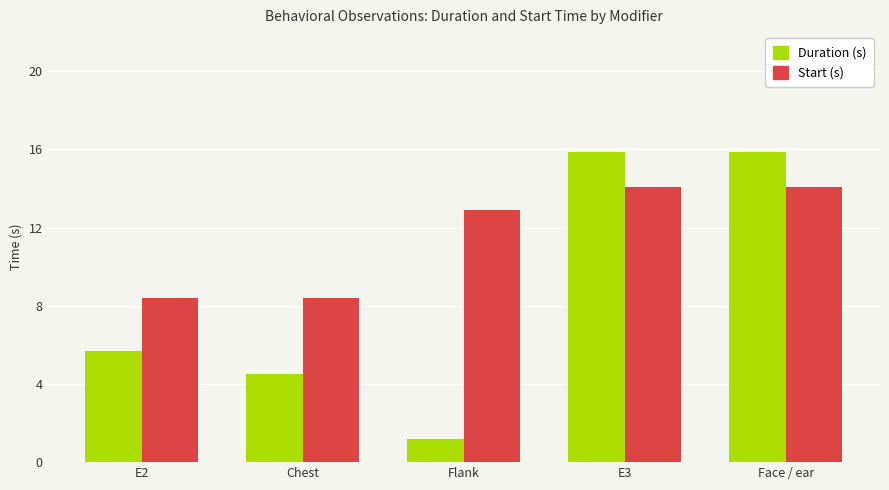

What is the greatest value displayed?

15.9